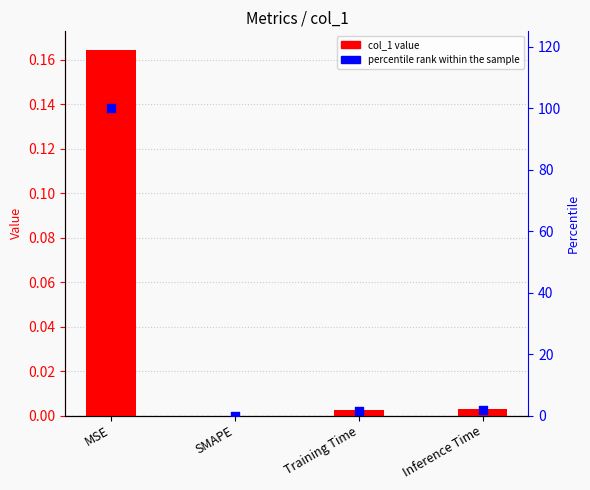

Is the value of col_1 at MSE greater than the value of percentile rank within the sample at SMAPE?

Yes